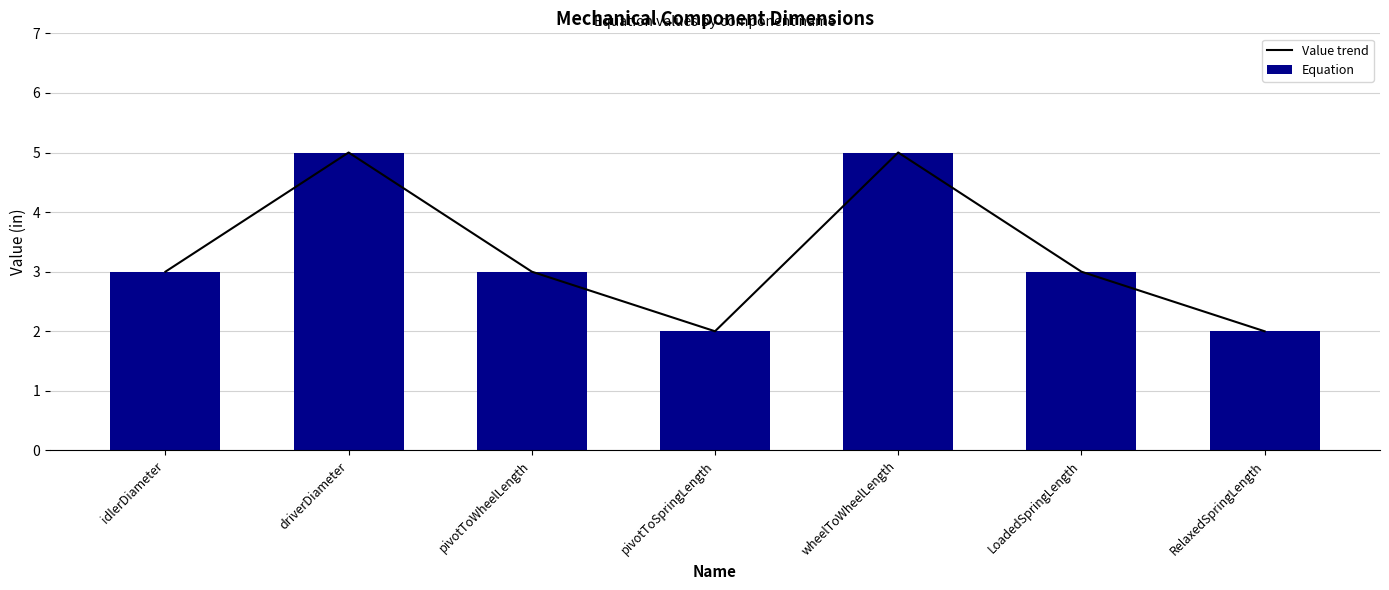

What is the sum of the Value trend values at RelaxedSpringLength and pivotToWheelLength?

5